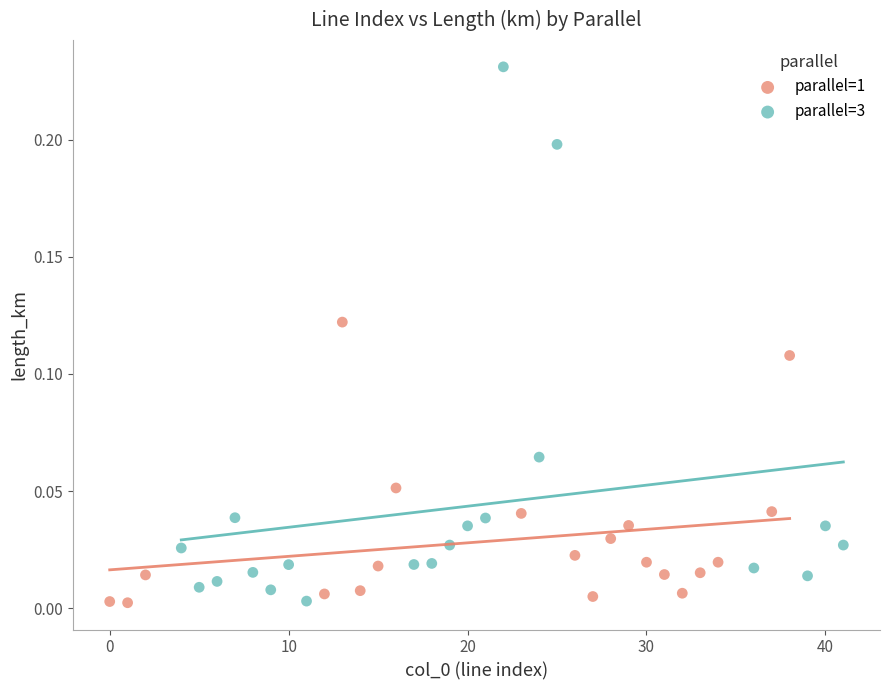

Which series reaches the maximum Y coordinate?

parallel=3